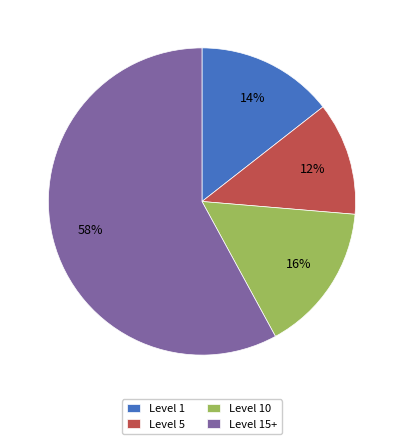

How many slices are in this pie chart?

4